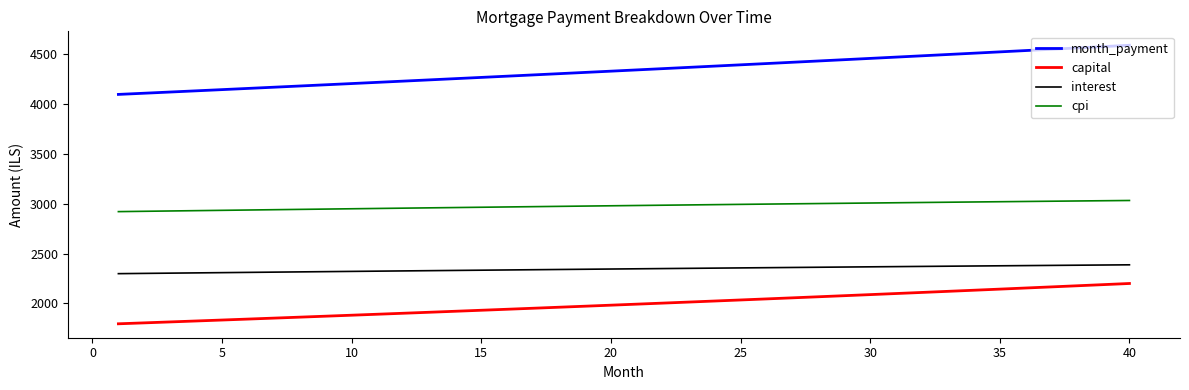

What is the maximum value for cpi?

3031.5